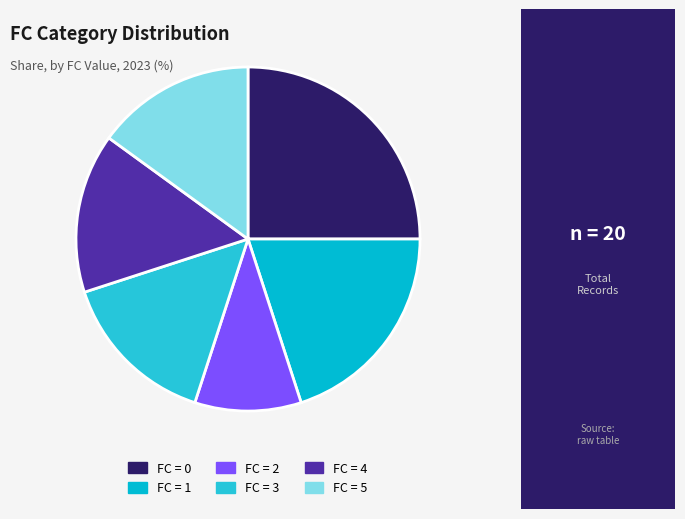

Is there any slice that represents more than half of the pie?

No